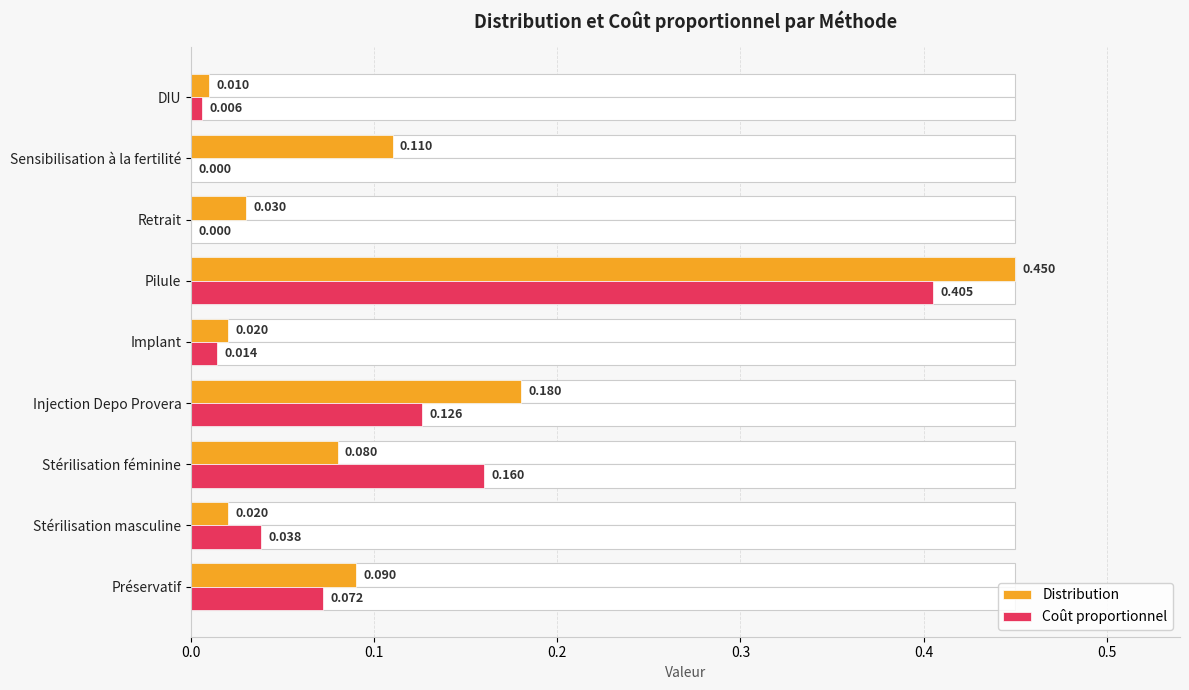

Rank the series at Injection Depo Provera from lowest to highest value.

Coût proportionnel, Distribution